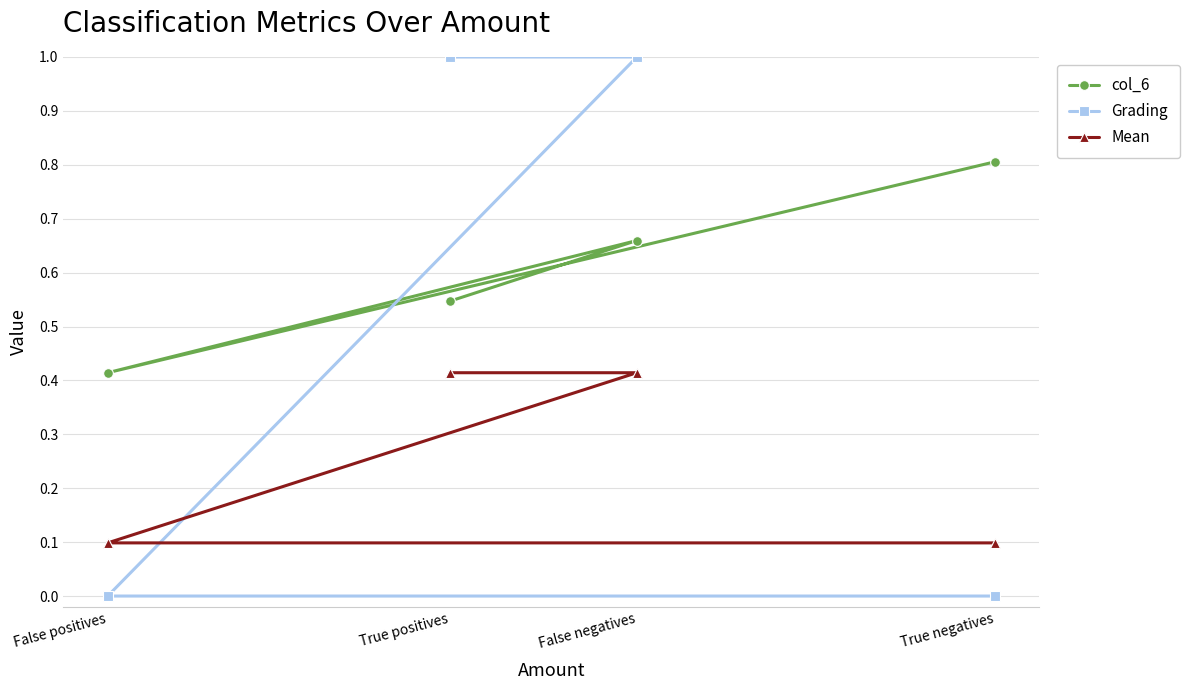

At which label does col_6 reach its minimum?

False positives